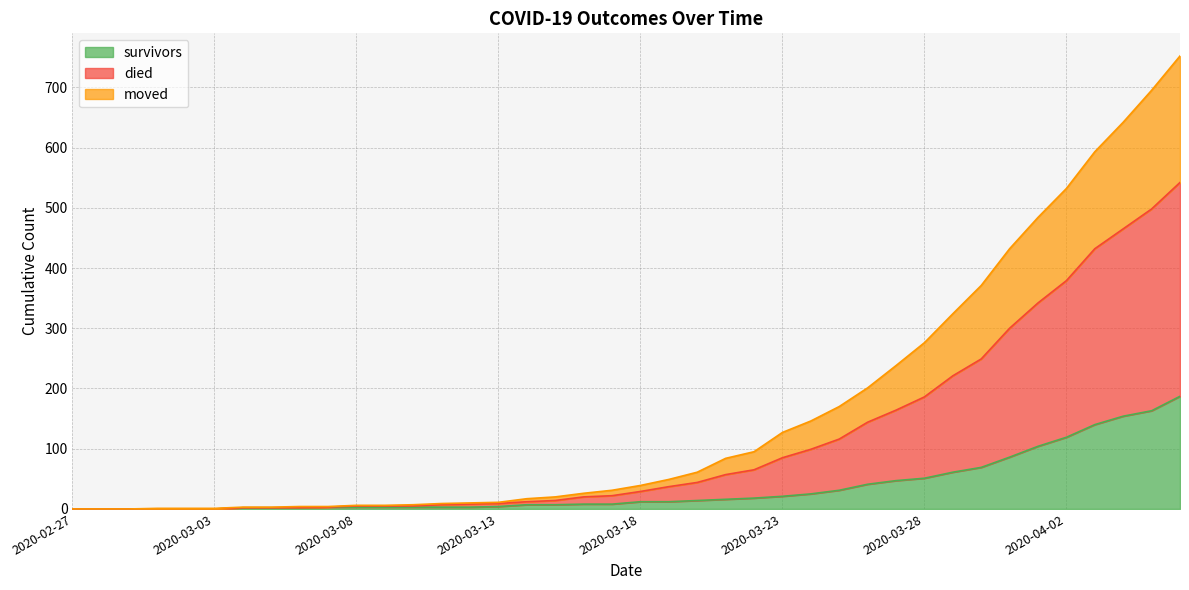

How many positive values does the died series have?

37